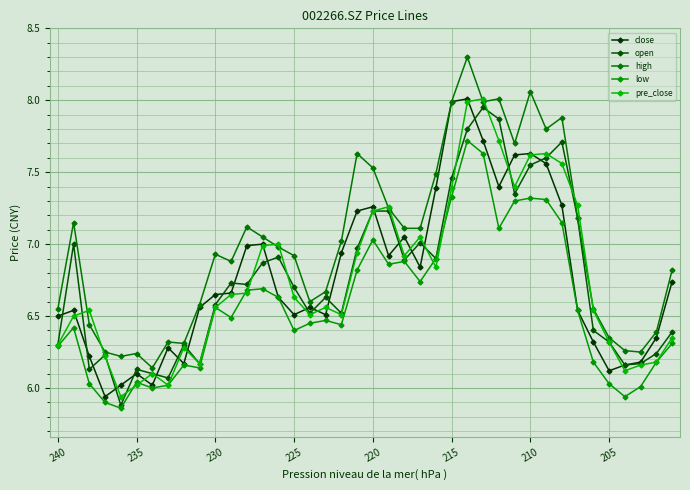

Reading right to left, transcribe all the data shown in this chart.

close: 6.7	6.3	6.2	6.2	6.1	6.3	6.5	7.3	7.6	7.6	7.6	7.4	7.7	8.0	8.0	7.4	6.8	7.0	6.9	7.3	7.2	6.9	6.5	6.6	6.5	6.6	7.0	7.0	6.7	6.7	6.6	6.2	6.3	6.0	6.1	6.0	5.9	6.2	6.5	6.5
open: 6.4	6.2	6.2	6.2	6.3	6.4	7.2	7.7	7.6	7.5	7.3	7.9	8.0	7.8	7.5	6.9	7.0	6.9	7.2	7.2	7.0	6.5	6.6	6.5	6.7	6.9	6.9	6.7	6.7	6.6	6.2	6.3	6.1	6.1	6.1	5.9	6.2	6.1	7.0	6.3
high: 6.8	6.4	6.2	6.3	6.3	6.5	7.2	7.9	7.8	8.1	7.7	8.0	8.0	8.3	8.0	7.5	7.1	7.1	7.2	7.5	7.6	7.0	6.7	6.6	6.9	7.0	7.0	7.1	6.9	6.9	6.6	6.3	6.3	6.1	6.2	6.2	6.2	6.4	7.2	6.5
low: 6.3	6.2	6.0	5.9	6.0	6.2	6.5	7.2	7.3	7.3	7.3	7.1	7.6	7.7	7.3	6.9	6.7	6.9	6.9	7.0	6.8	6.4	6.5	6.5	6.4	6.6	6.7	6.7	6.5	6.6	6.1	6.2	6.0	6.0	6.0	5.9	5.9	6.0	6.4	6.3
pre_close: 6.3	6.2	6.2	6.1	6.3	6.5	7.3	7.6	7.6	7.6	7.4	7.7	8.0	8.0	7.4	6.8	7.0	6.9	7.3	7.2	6.9	6.5	6.6	6.5	6.6	7.0	7.0	6.7	6.7	6.6	6.2	6.3	6.0	6.1	6.0	5.9	6.2	6.5	6.5	6.3